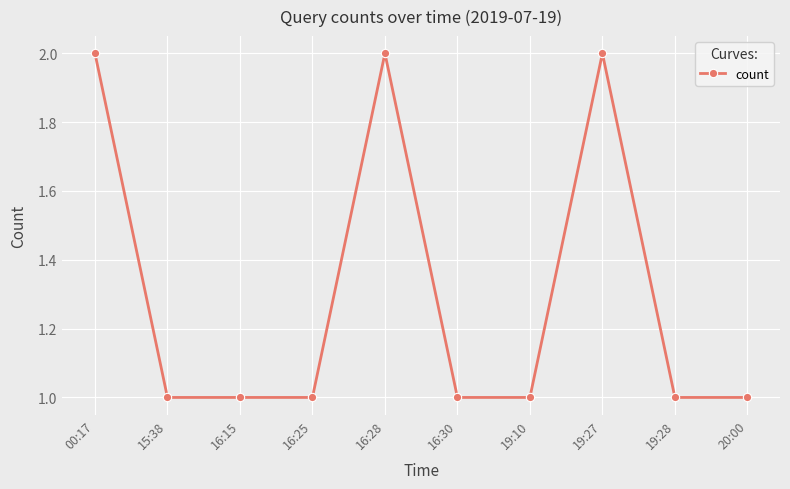

What is the average value?

1